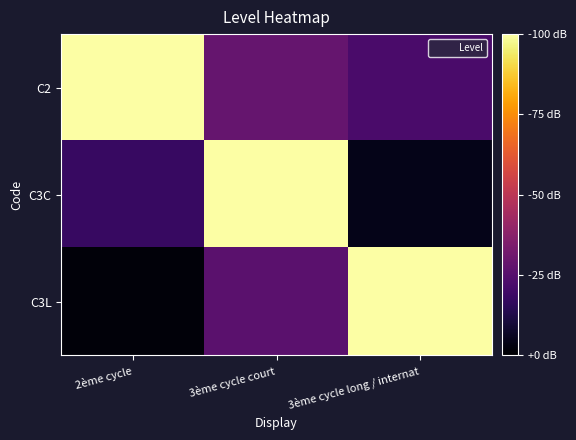

Which series has the largest total across all categories?

C2